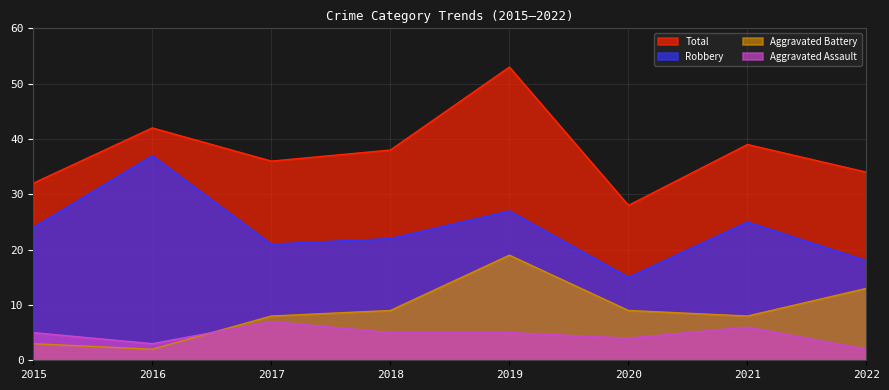

What is the maximum value shown in the chart?

53